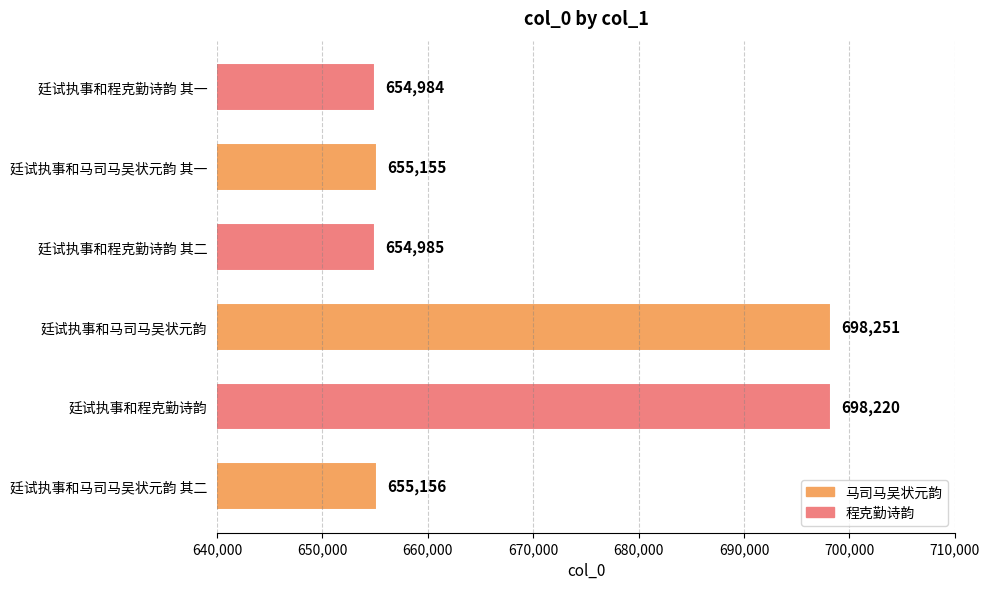

At which label is the value closest to 676617?

廷试执事和马司马吴状元韵 其二